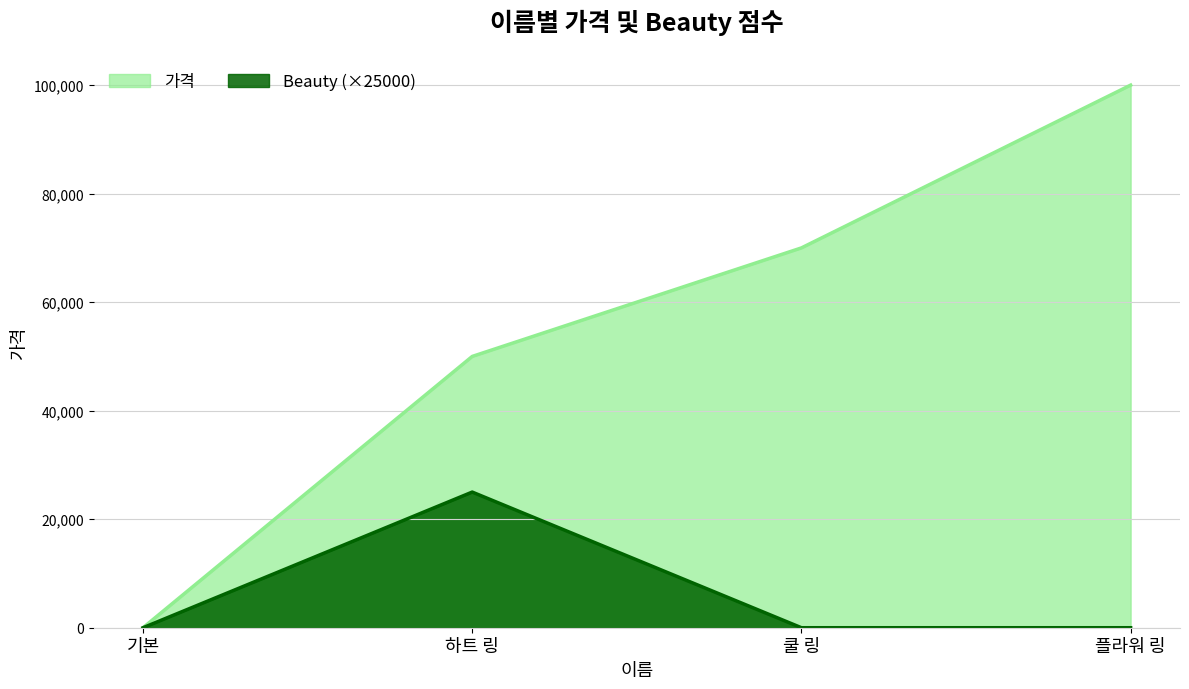

What is the average value of the Beauty series?

6250